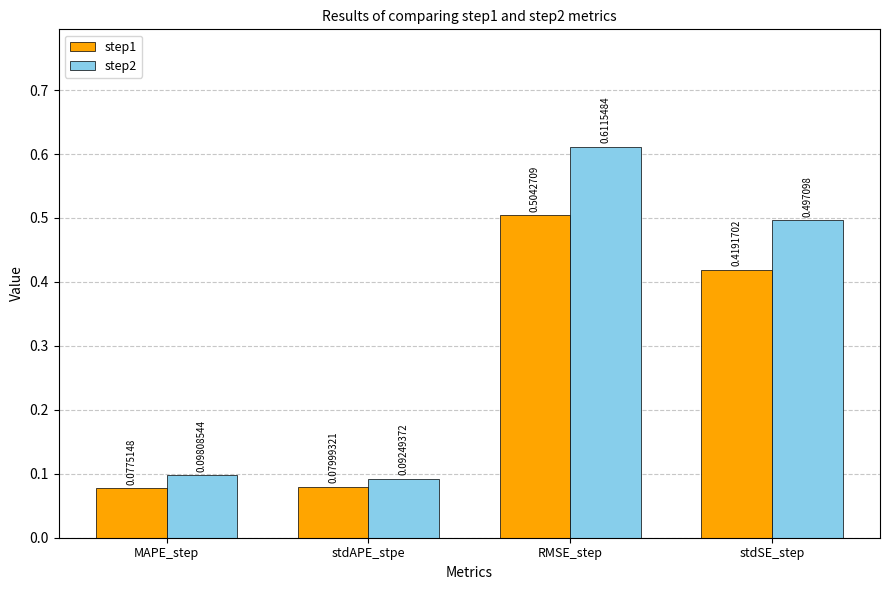

Which category has the lowest value in the step1 series?

MAPE_step